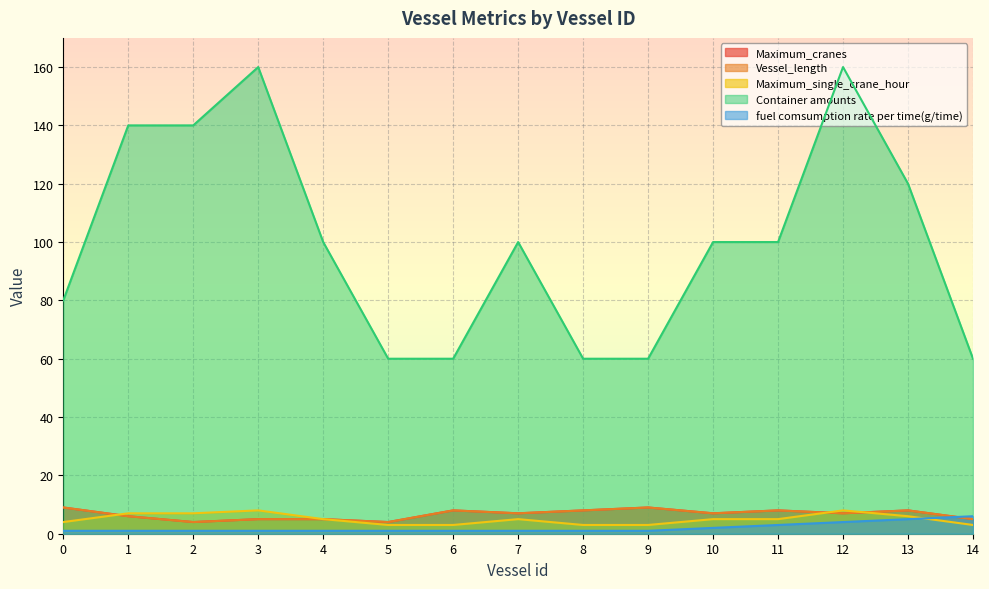

How many data points in Container amounts are above 100?

5